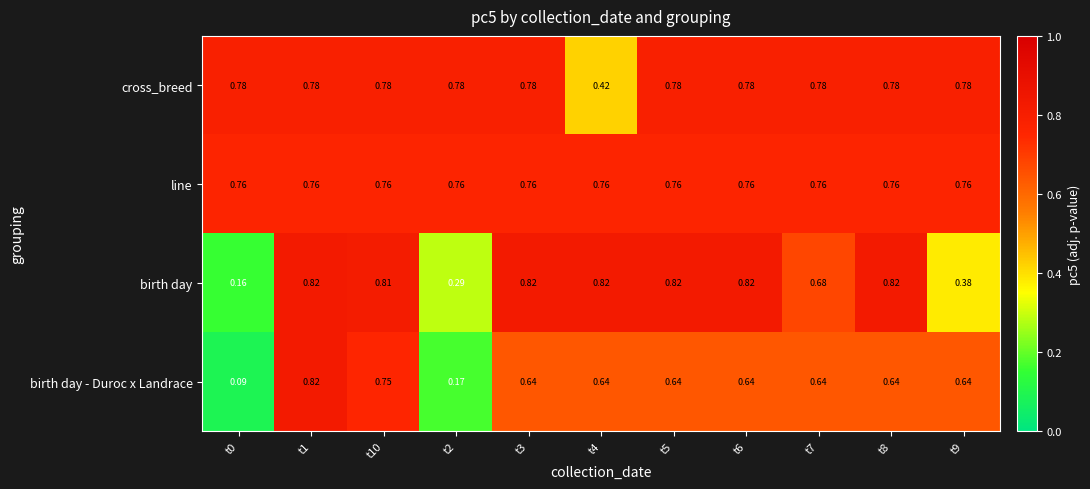

Which series has the widest spread of values?

birth day - Duroc x Landrace